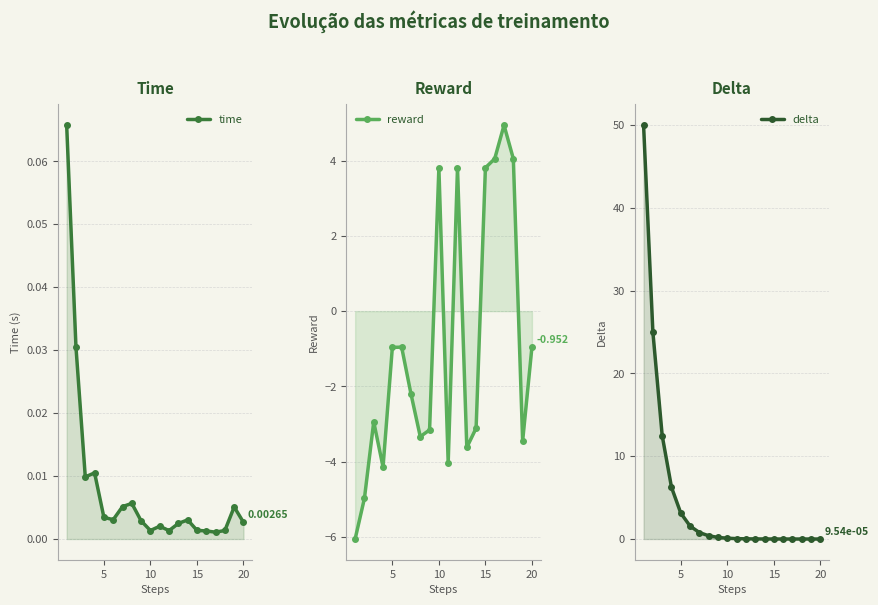

List the series in order of their peak value, highest first.

delta, reward, time